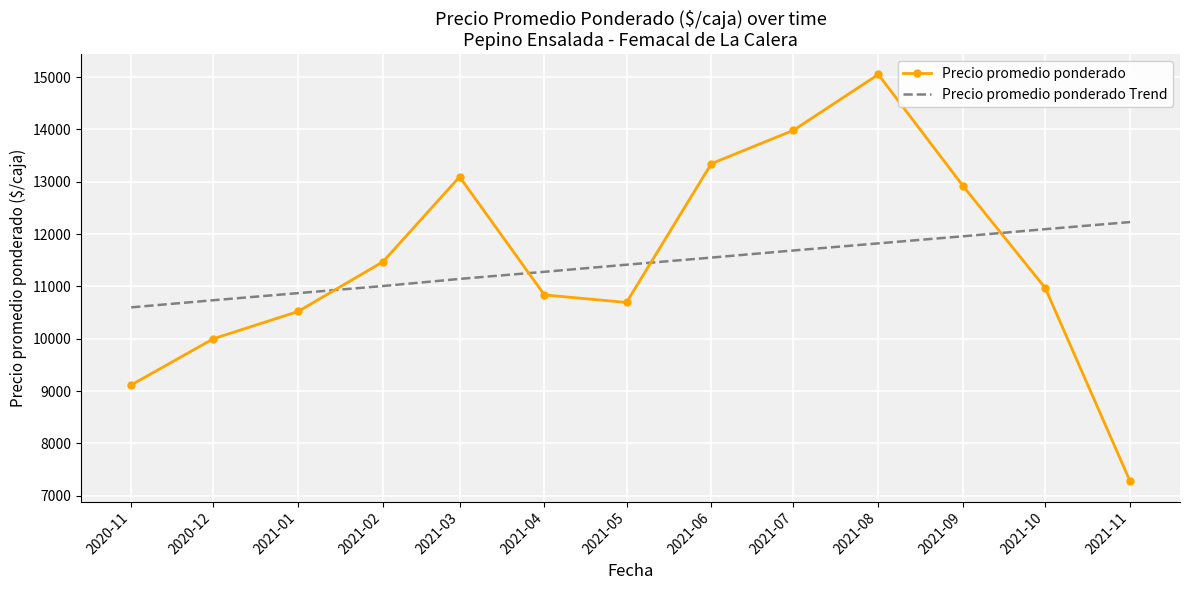

After their last crossing, which series has the higher values: Precio promedio ponderado or Precio promedio ponderado Trend?

Precio promedio ponderado Trend